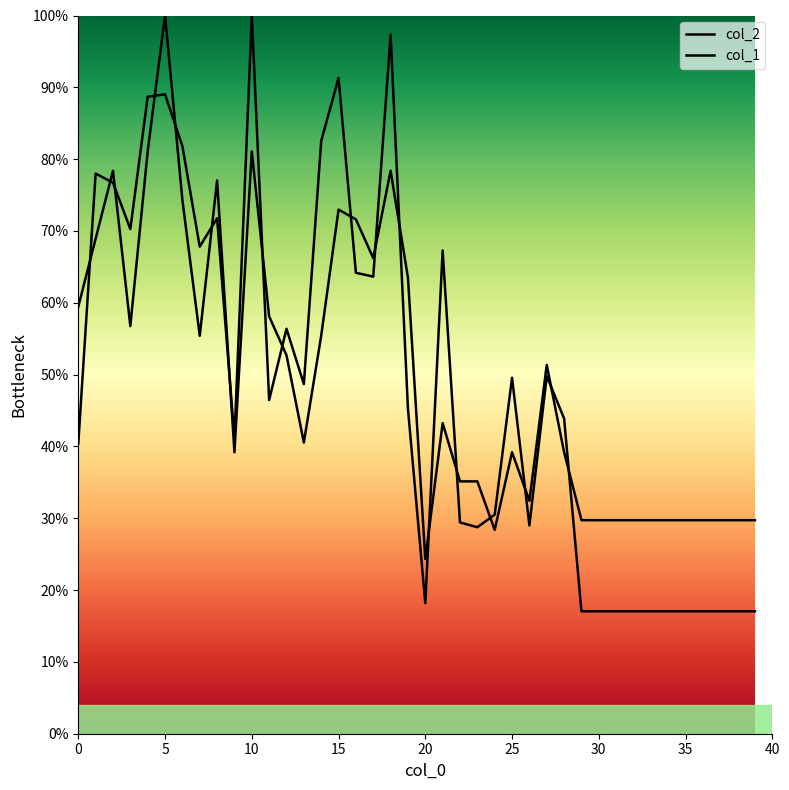

Which series ends up on top after the final intersection of col_1 and col_2?

col_1